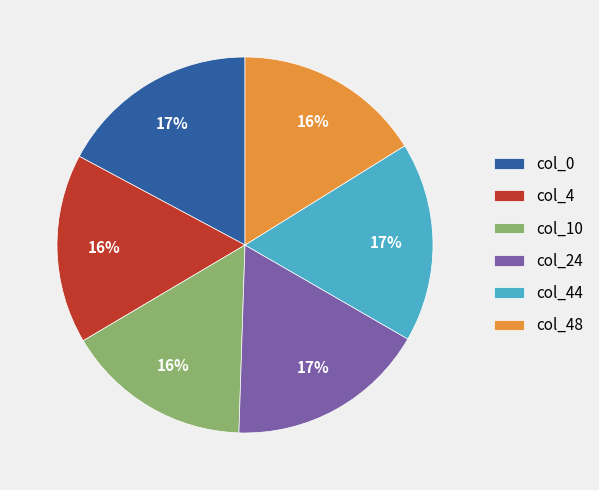

Is it true that col_0 is 29% of the pie?

False